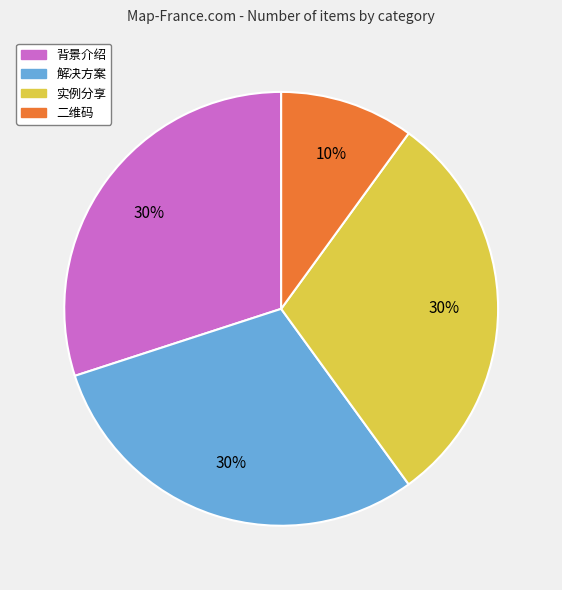

Is the sum of 背景介绍 and 解决方案 greater than half?

Yes